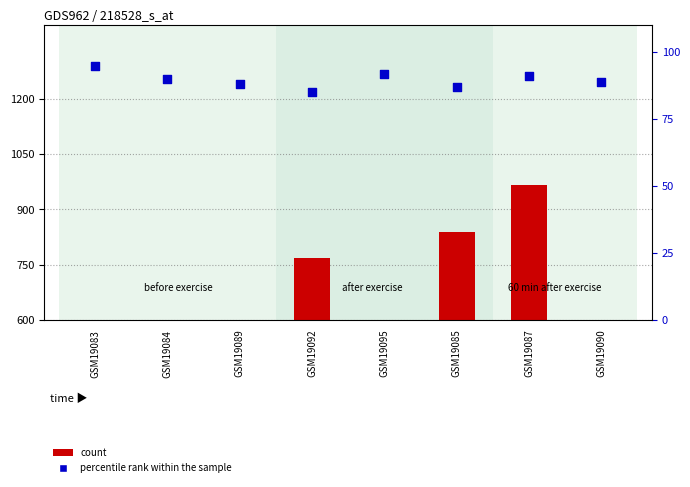

Which series has the largest total across all categories?

count